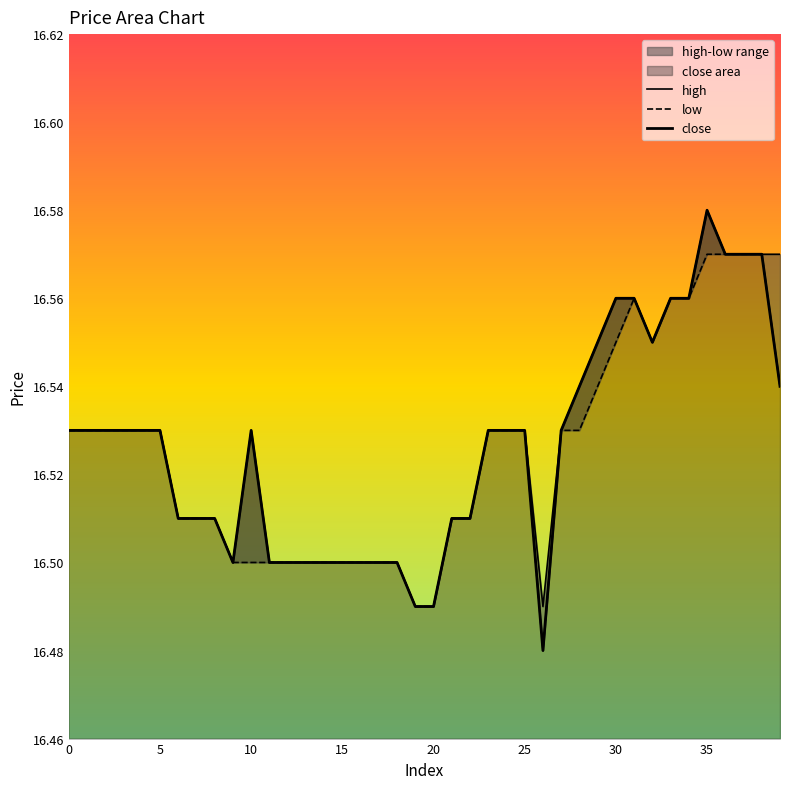

The high series shows 16.5 at 22. True or false?

True